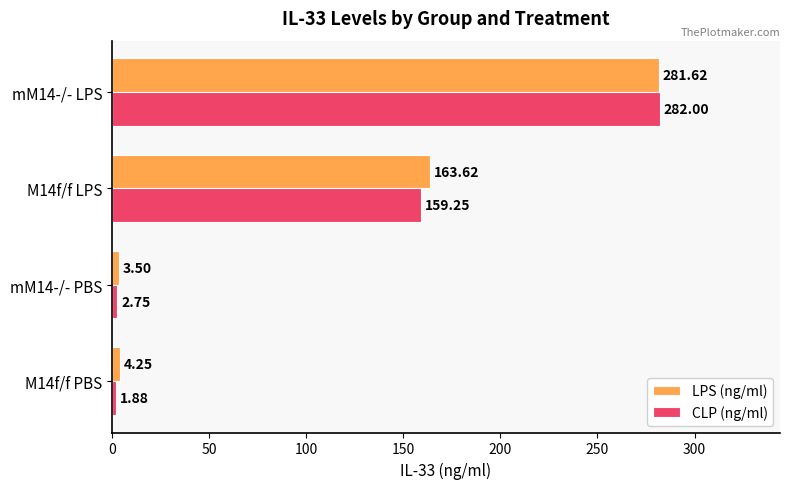

What is the sum of the LPS (ng/ml) values at M14f/f PBS and mM14-/- PBS?

7.8